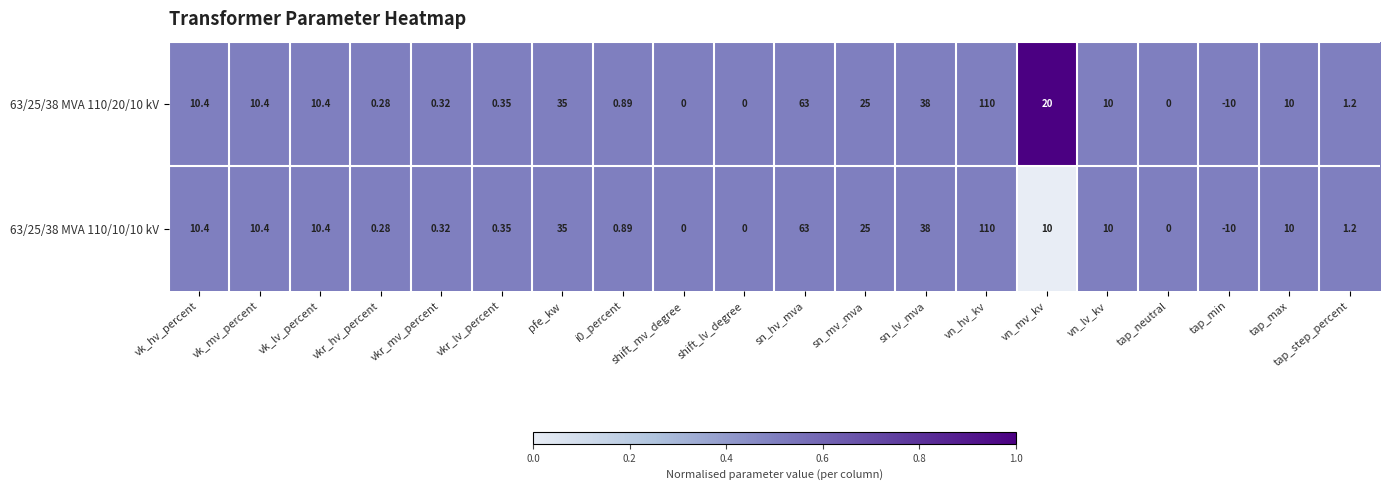

At which label is 63/25/38 MVA 110/20/10 kV closest to 50?

sn_lv_mva